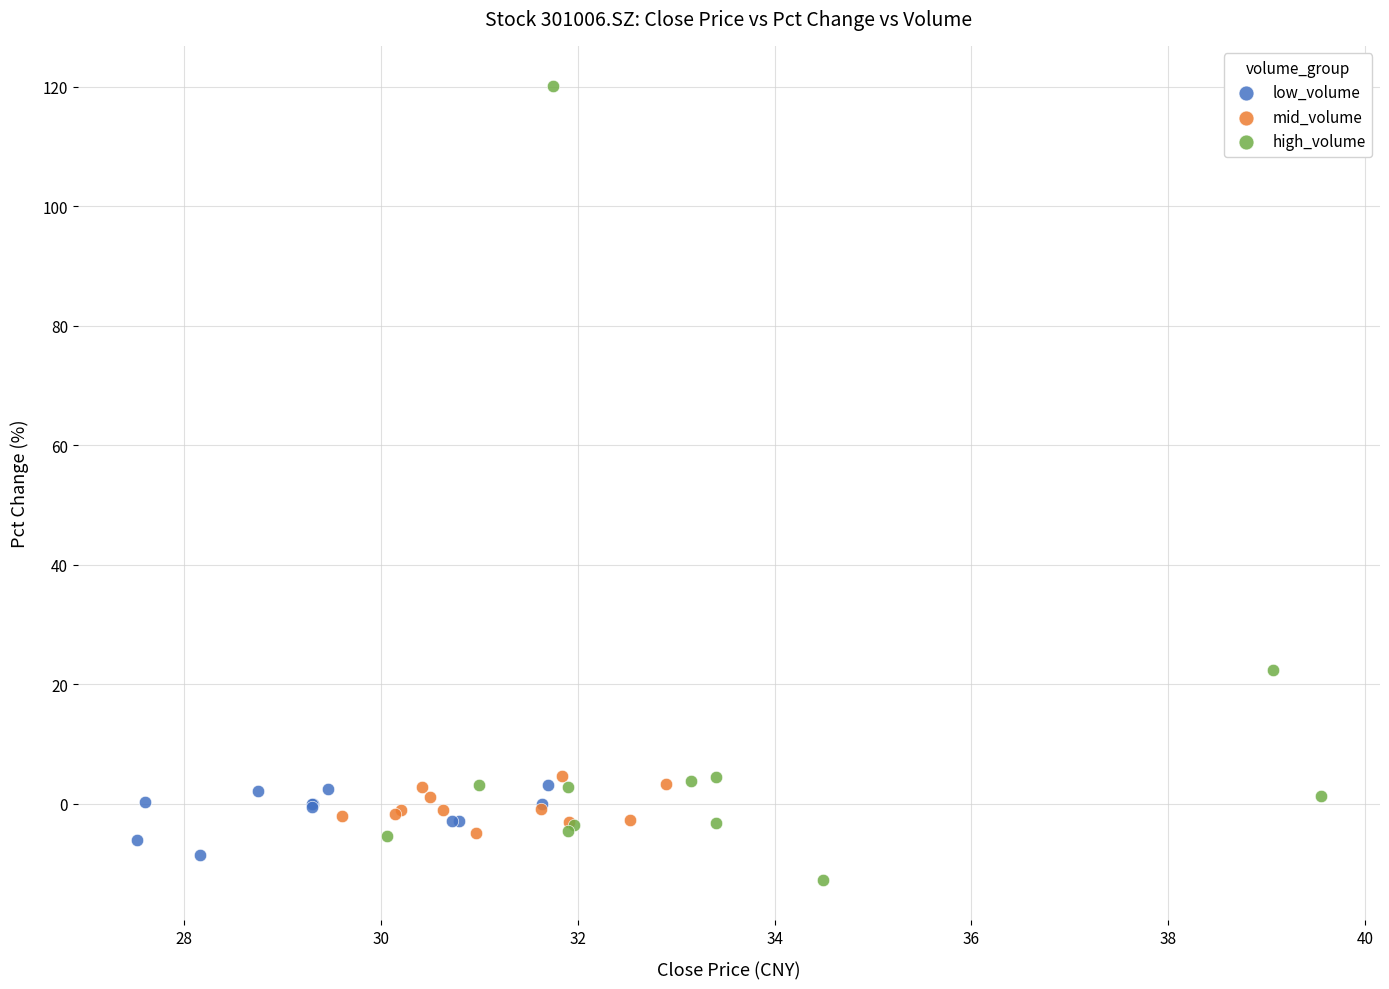

Which series contains the highest Y value?

high_volume